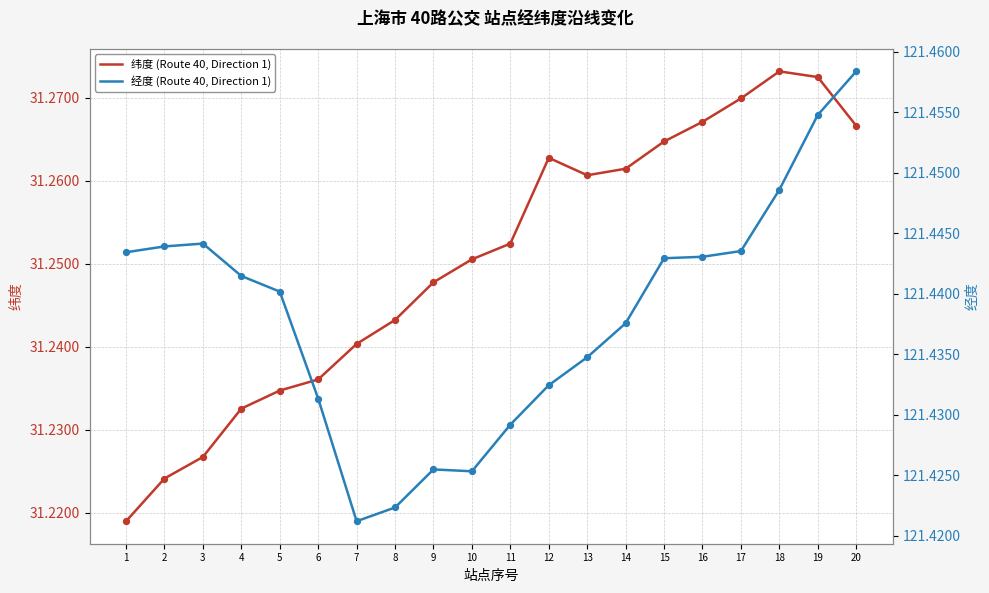

At which category is the sum across all series the highest?

19